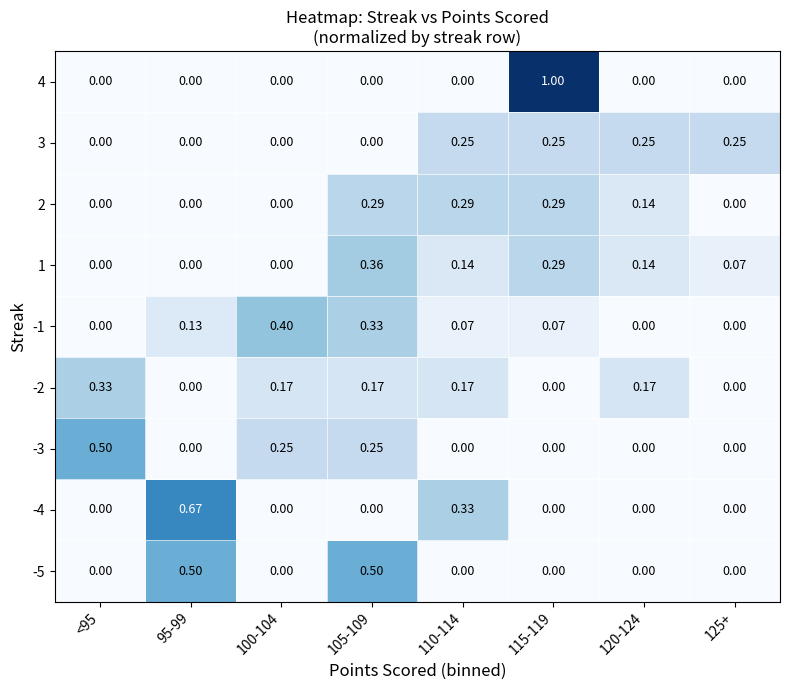

Between 100-104 and 115-119, which series saw the biggest shift?

4